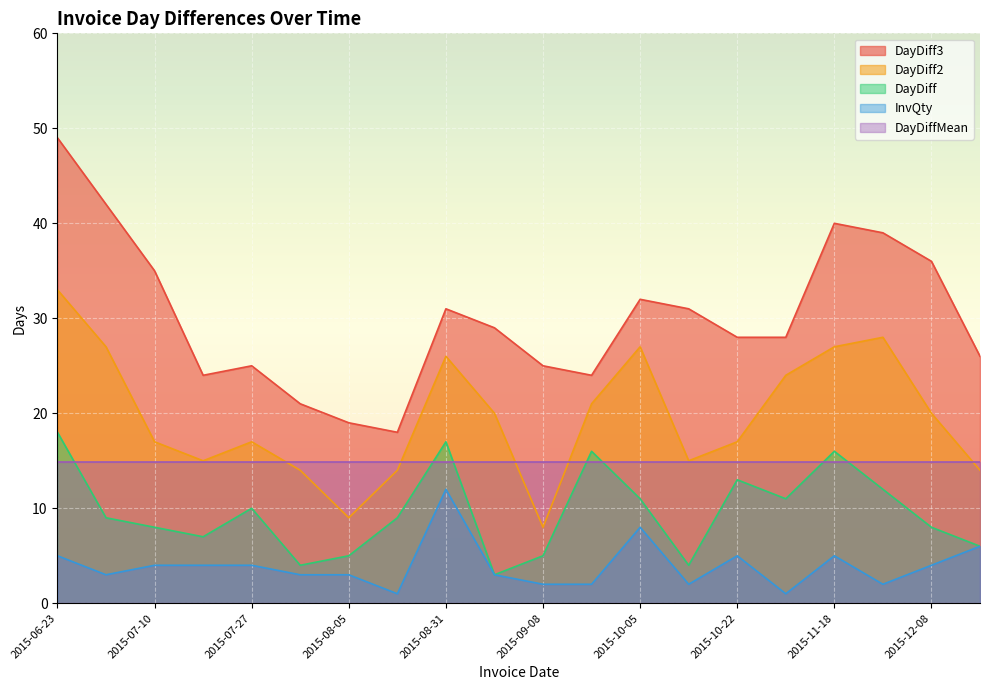

Reading left to right, list all the values displayed in this chart.

DayDiff: 18	9	8	7	10	4	5	9	17	3	5	16	11	4	13	11	16	12	8	6
DayDiff2: 33	27	17	15	17	14	9	14	26	20	8	21	27	15	17	24	27	28	20	14
DayDiff3: 49	42	35	24	25	21	19	18	31	29	25	24	32	31	28	28	40	39	36	26
InvQty: 5	3	4	4	4	3	3	1	12	3	2	2	8	2	5	1	5	2	4	6